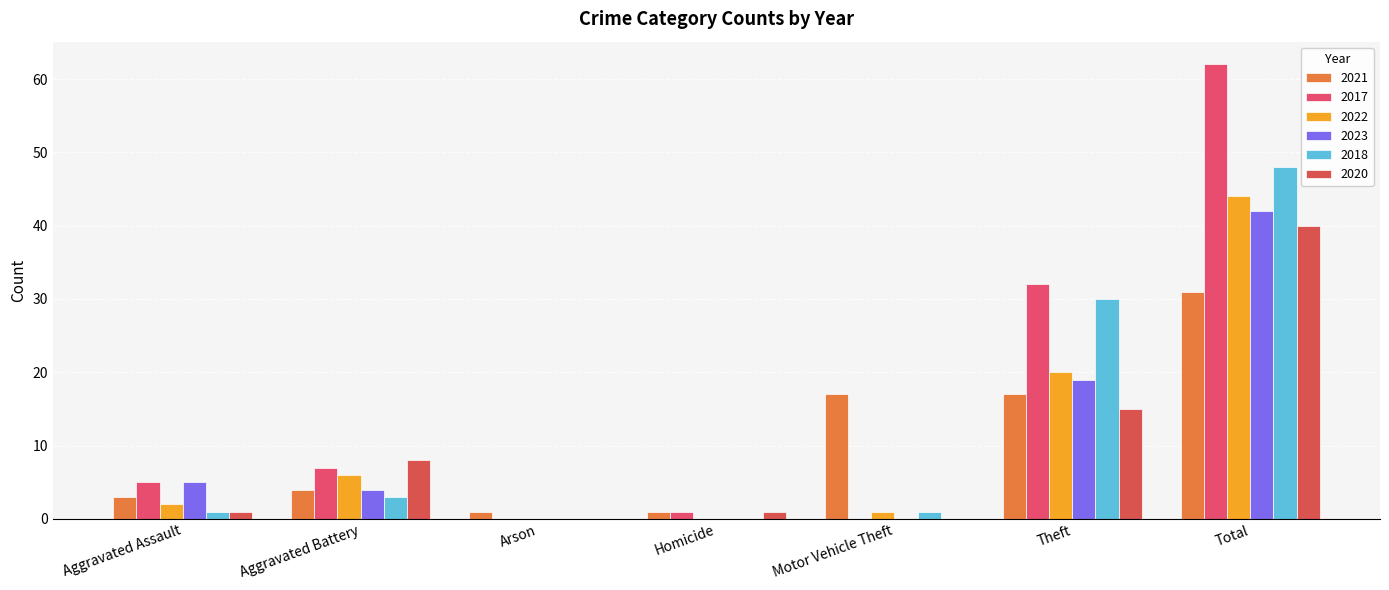

Are the bars grouped side by side (vs. stacked)?

Yes